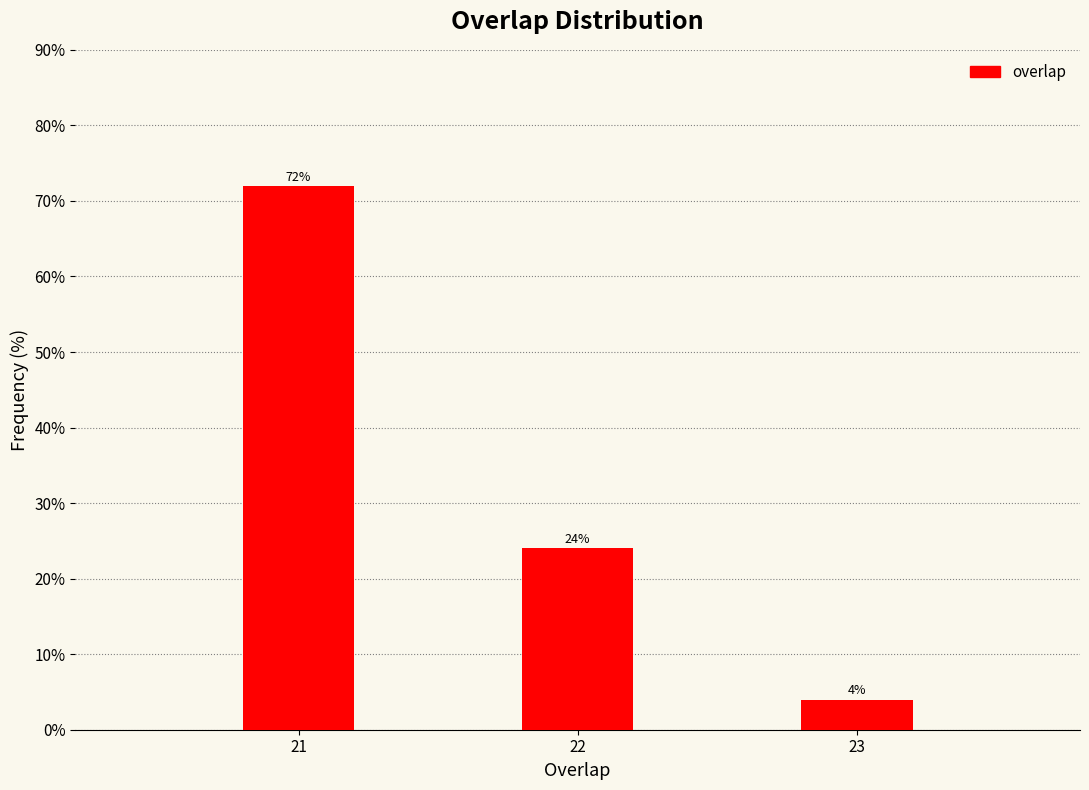

Reading left to right, list all the values displayed in this chart.

72	24	4